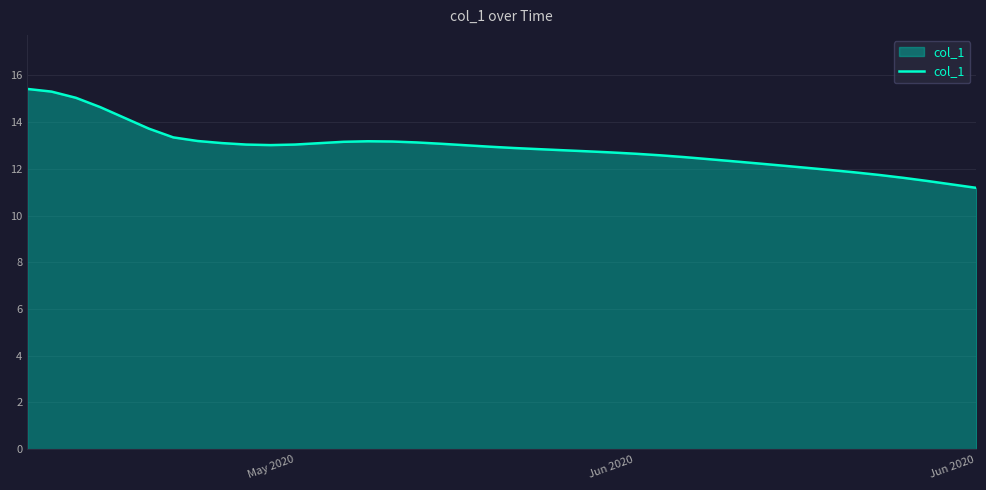

What is the greatest value displayed?

15.4